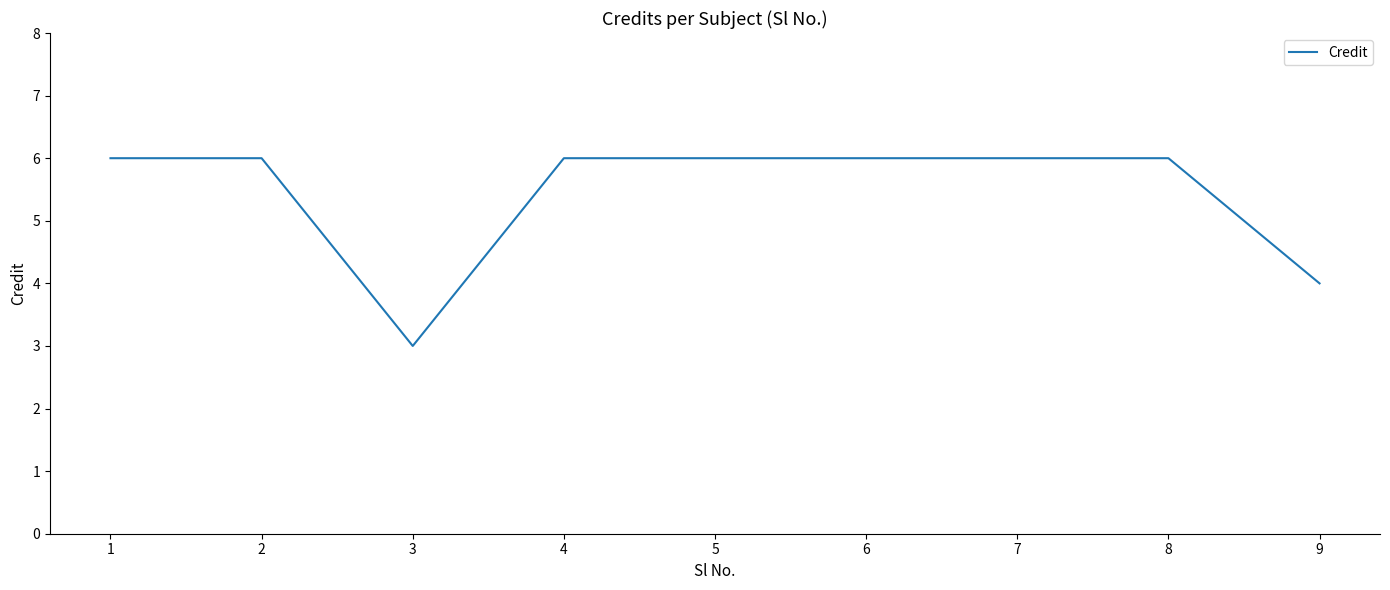

What is the ratio of the value at 7 to the value at 5?

1.0